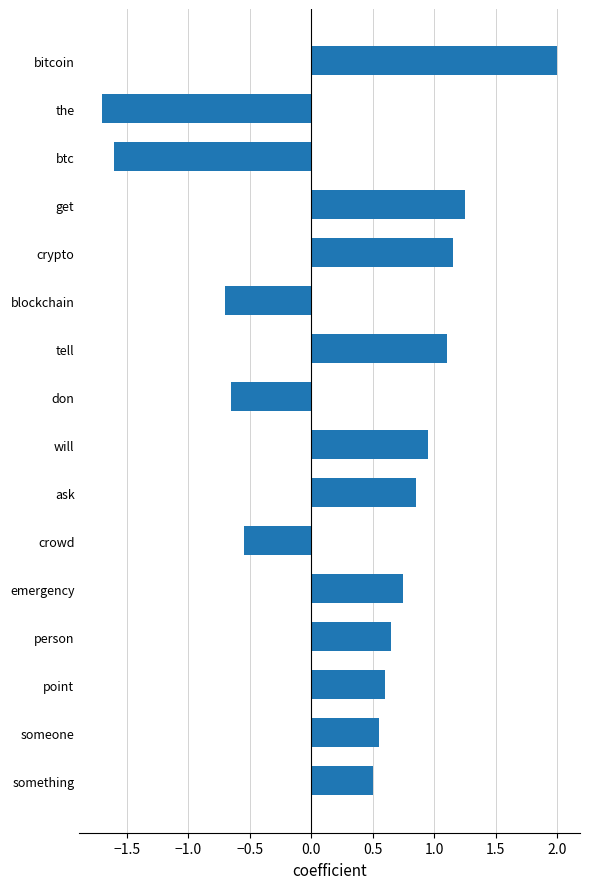

Count the number of categories in the chart.

16